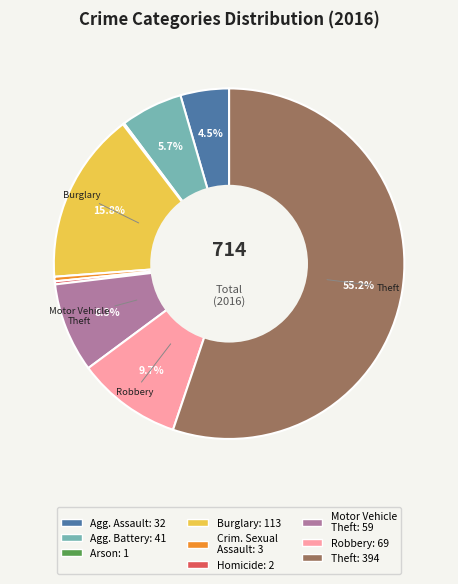

Does any single category account for the majority?

Yes